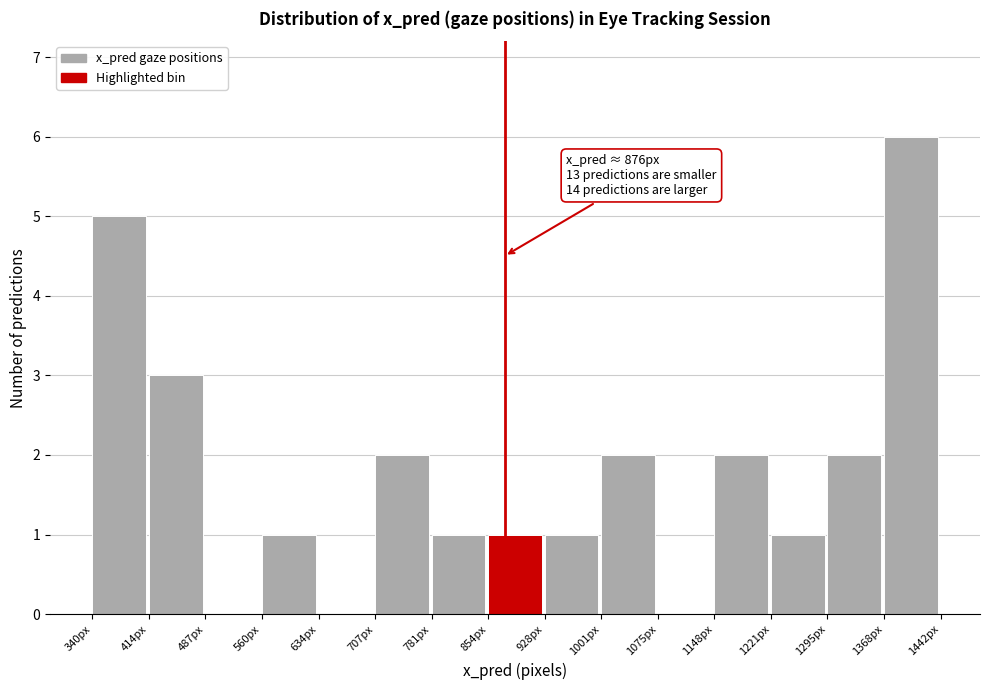

Which range on the x-axis has the tallest bar?

1370 to 1440